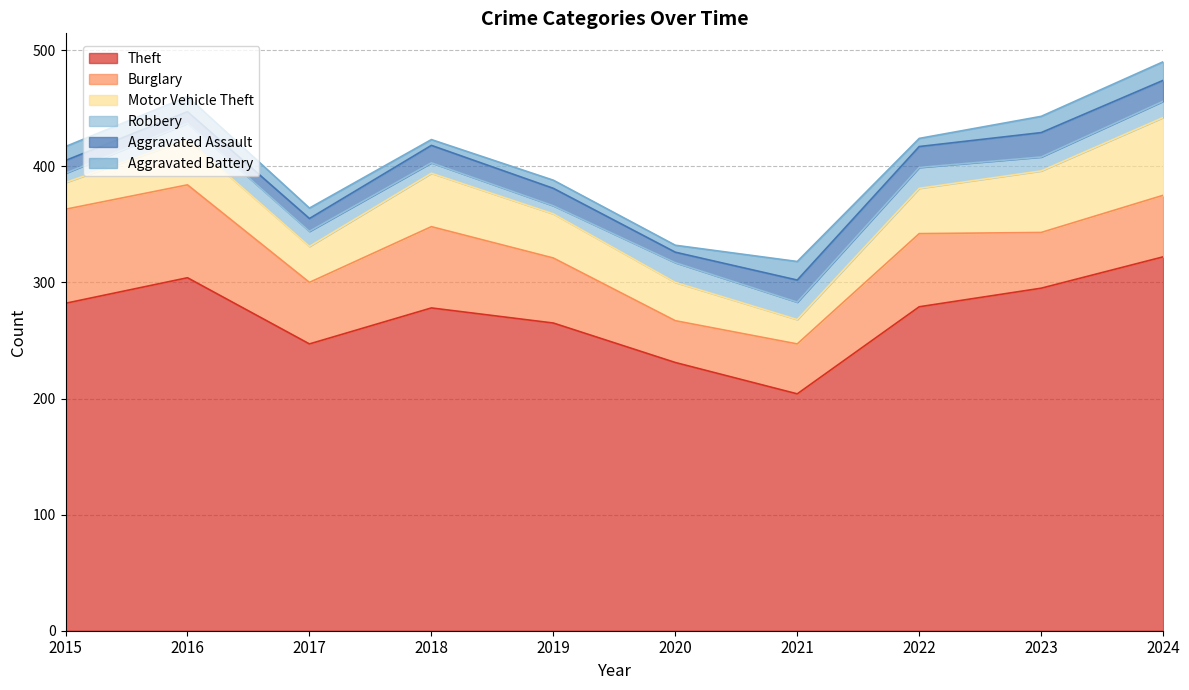

Reading right to left, what are all the values shown in this chart?

Theft: 322	295	279	204	231	265	278	247	304	282
Burglary: 53	48	63	43	36	56	70	53	80	81
Motor Vehicle Theft: 67	53	39	21	33	38	46	31	39	23
Robbery: 14	12	18	15	17	7	9	13	14	8
Aggravated Assault: 18	21	18	19	9	15	15	11	10	11
Aggravated Battery: 16	14	7	16	6	7	5	9	13	12